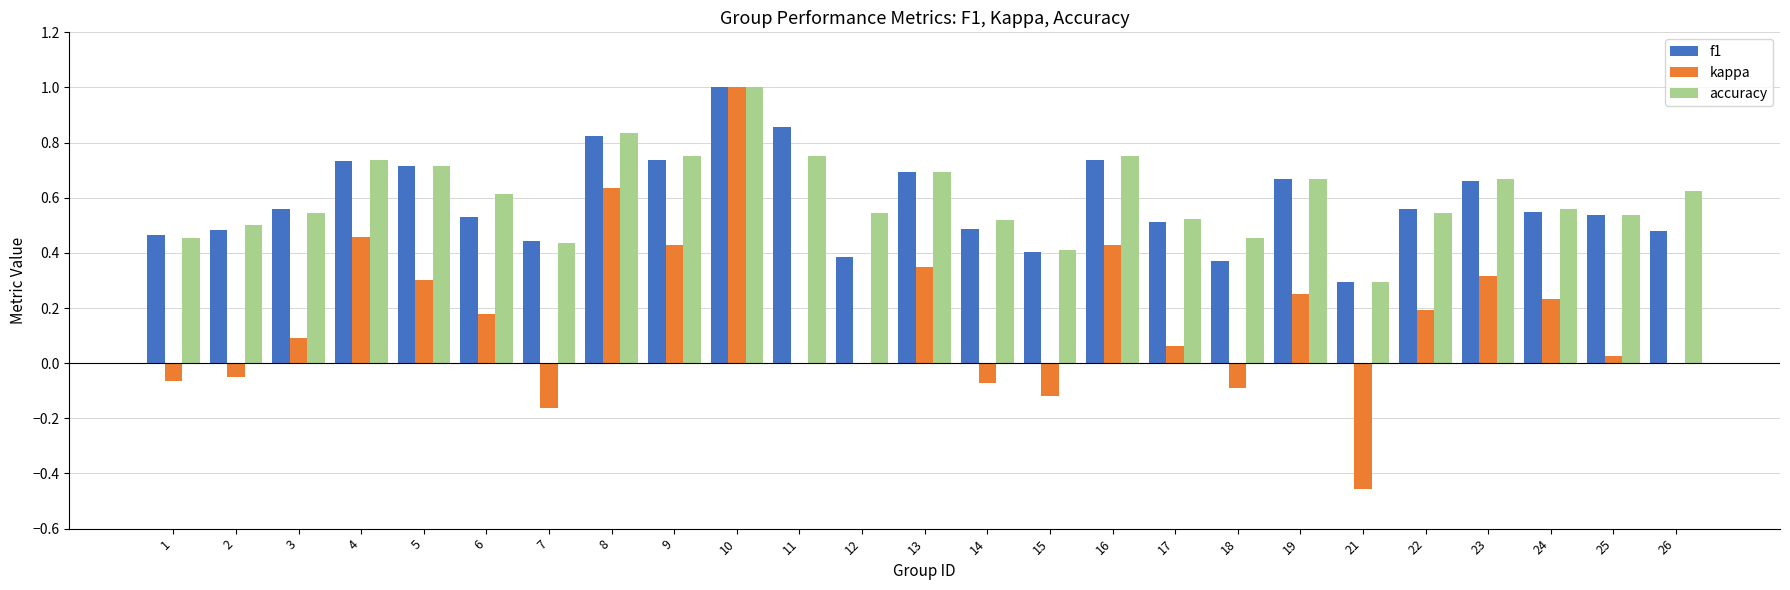

How many groups of bars are there?

25